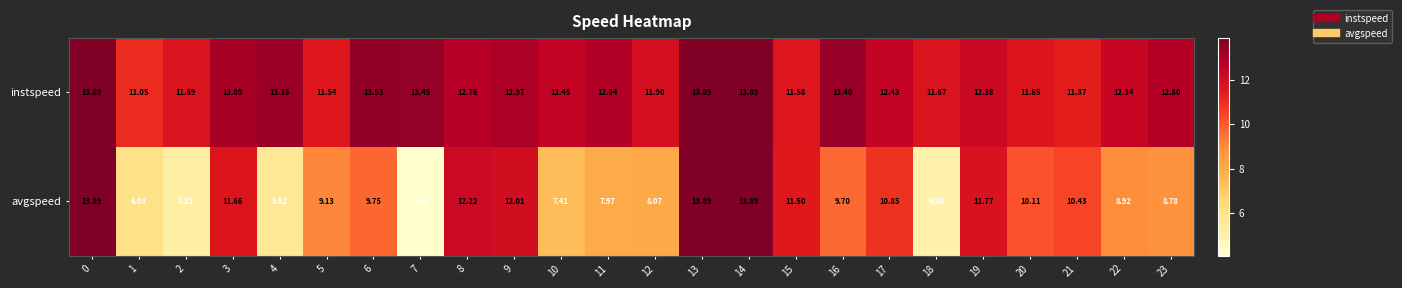

How many distinct data groups are displayed?

2